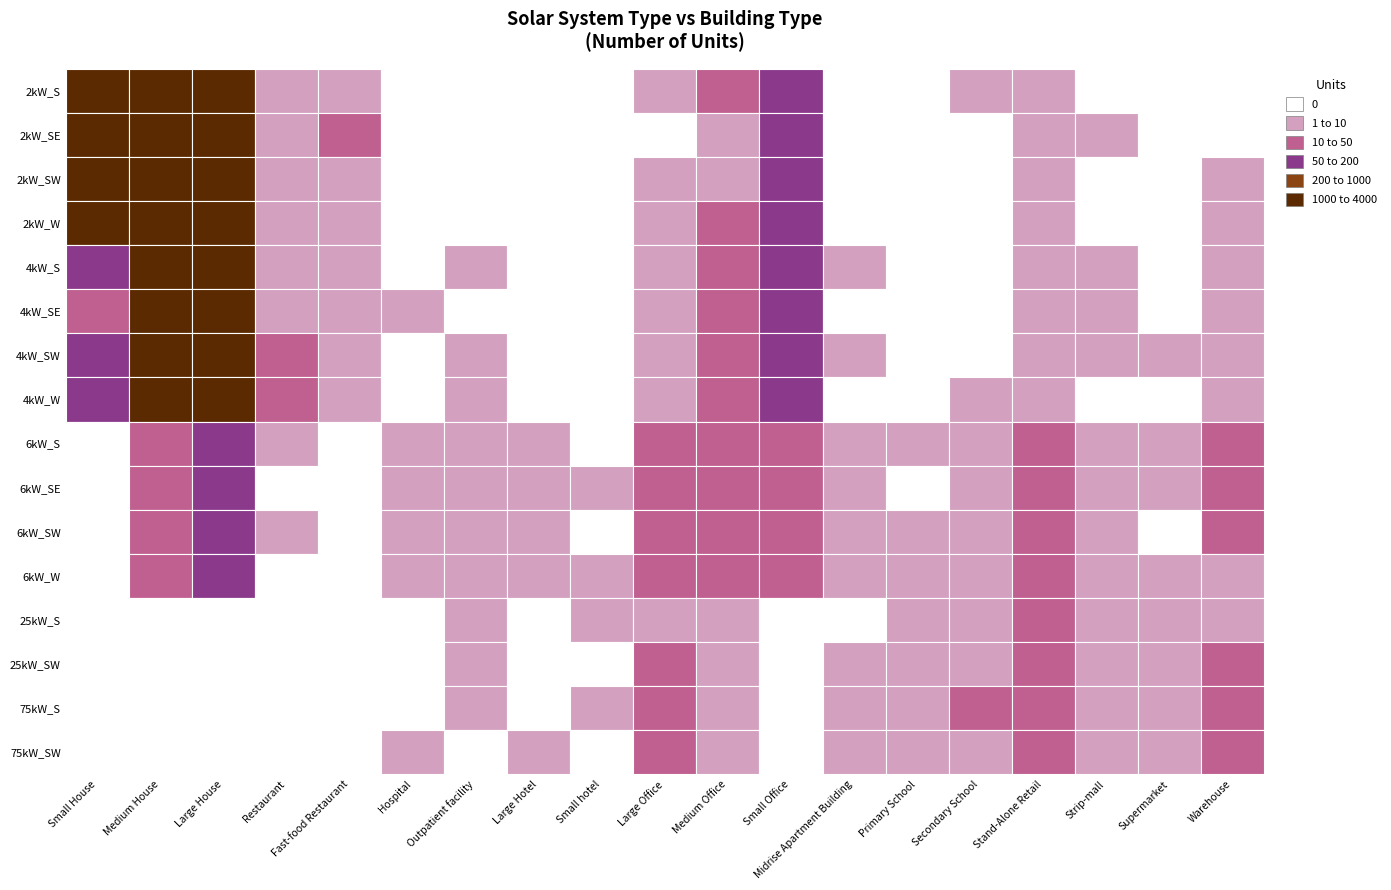

Which has a higher value, 18 or 4kW_S?

4kW_S